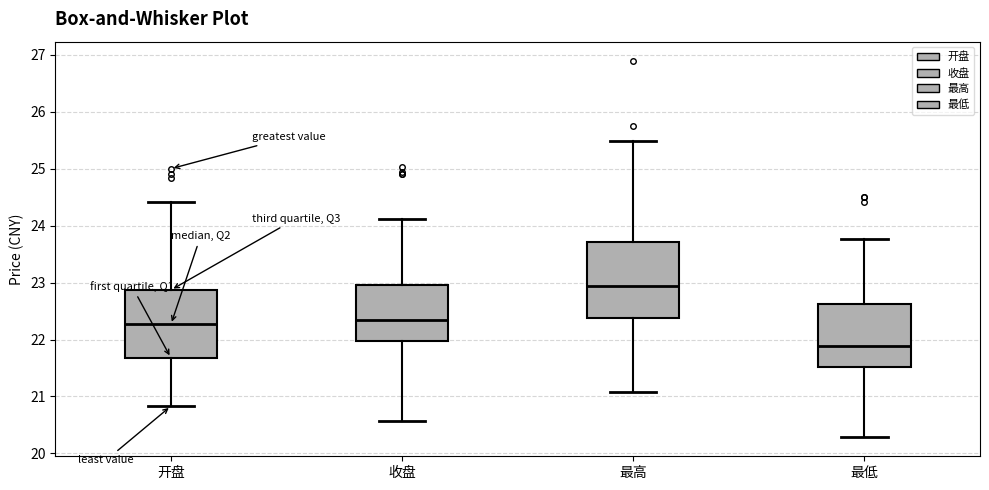

Which box has the lowest median line?

最低